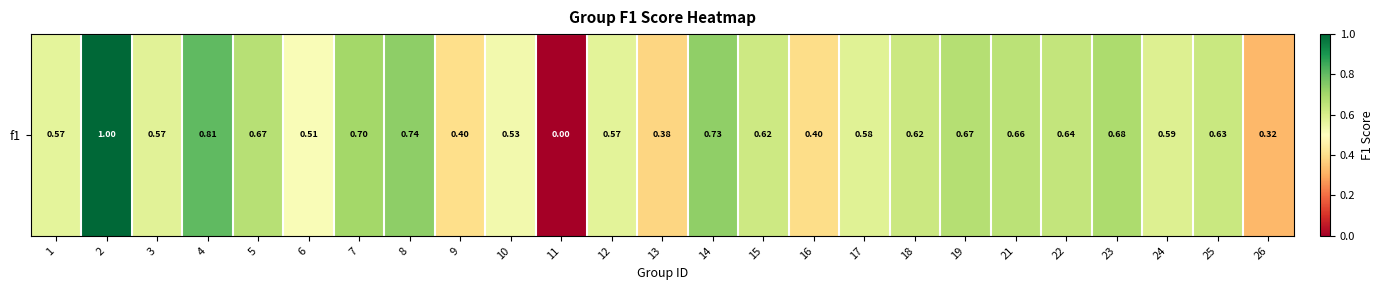

What is the sum of the values at 17 and 8?

1.3